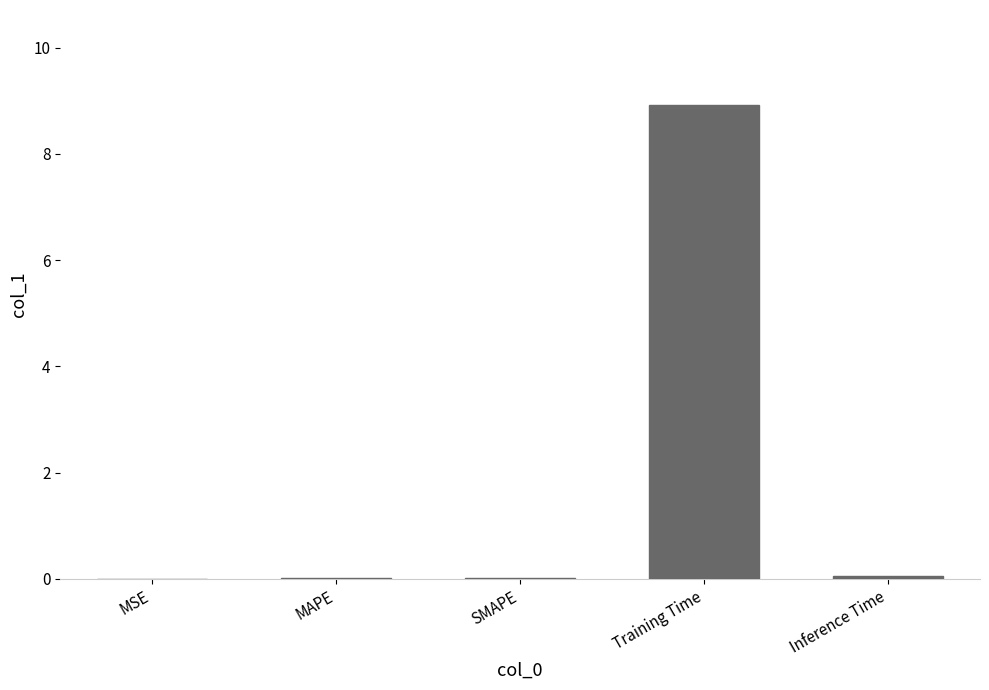

The value at MAPE is 0.0. True or false?

True